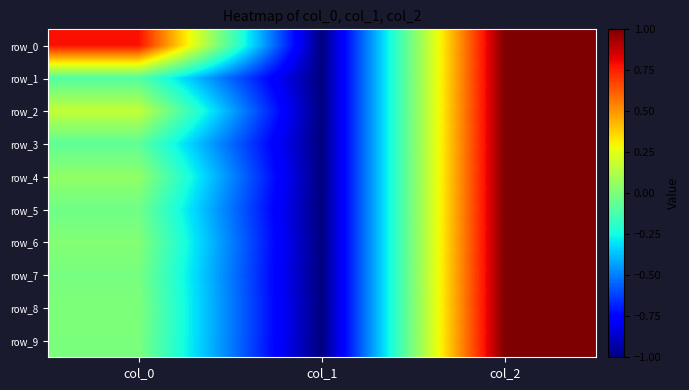

At how many categories does at least one series exceed 0?

2